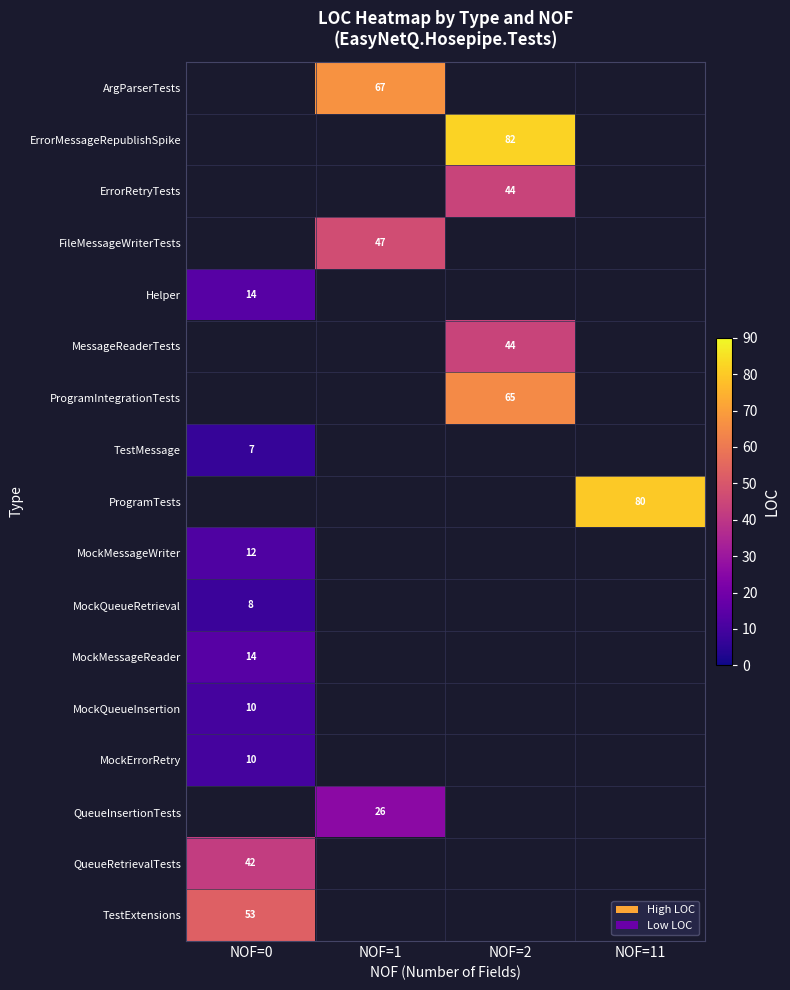

What is the smallest value displayed?

7.0